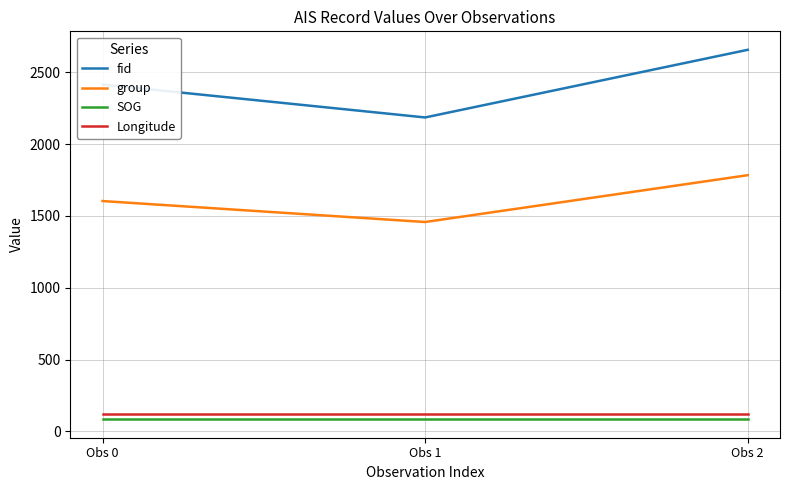

Which label corresponds to the largest value in the chart?

Obs 2